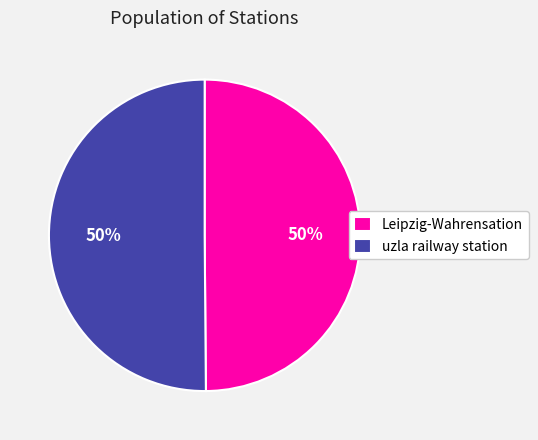

Approximately how many times larger is the value at Leipzig-Wahrensation compared to uzla railway station?

1.0